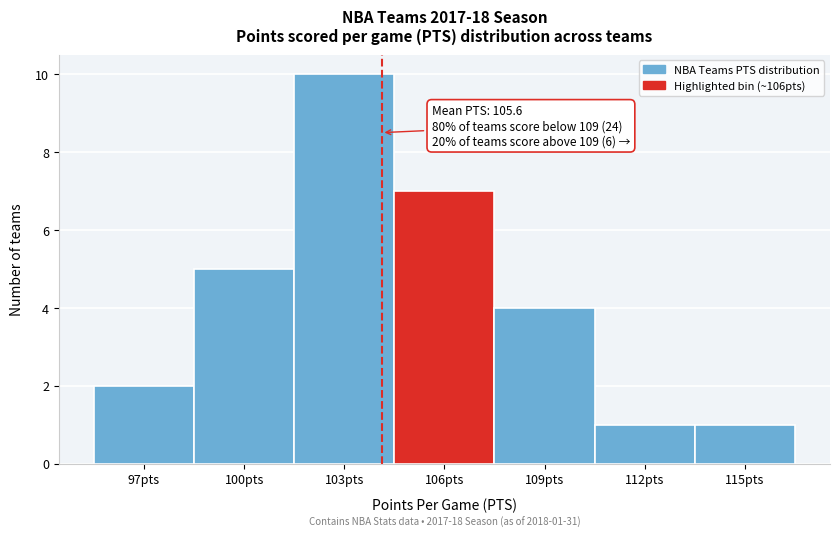

Reading right to left, list all the values displayed in this chart.

115pts=1	112pts=1	109pts=4	106pts=7	103pts=10	100pts=5	97pts=2